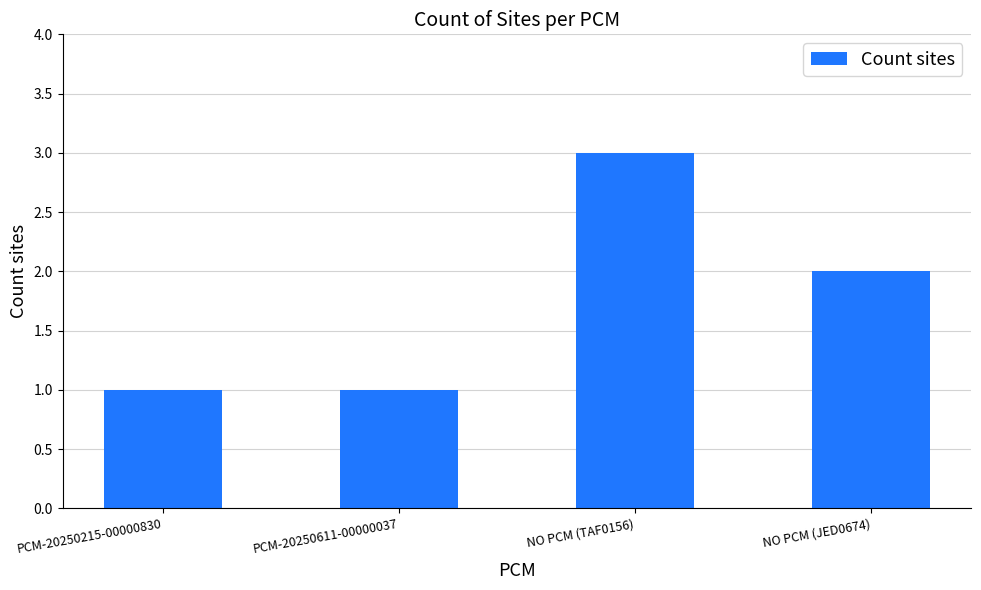

Is it true that the value at PCM-20250611-00000037 is 0?

False